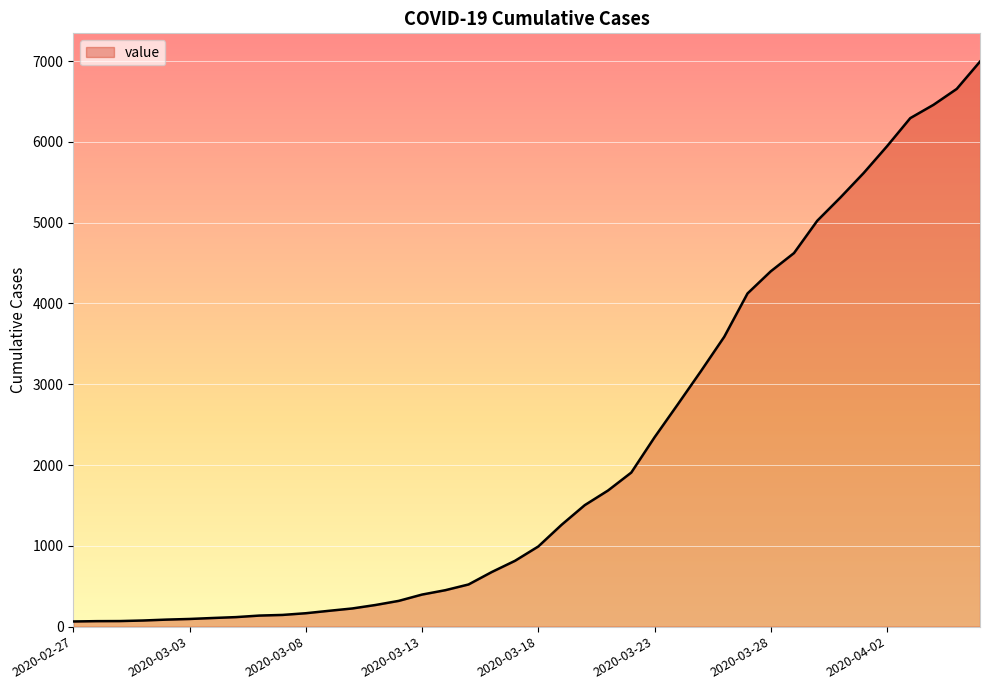

What is the difference between the maximum and minimum values?

6930